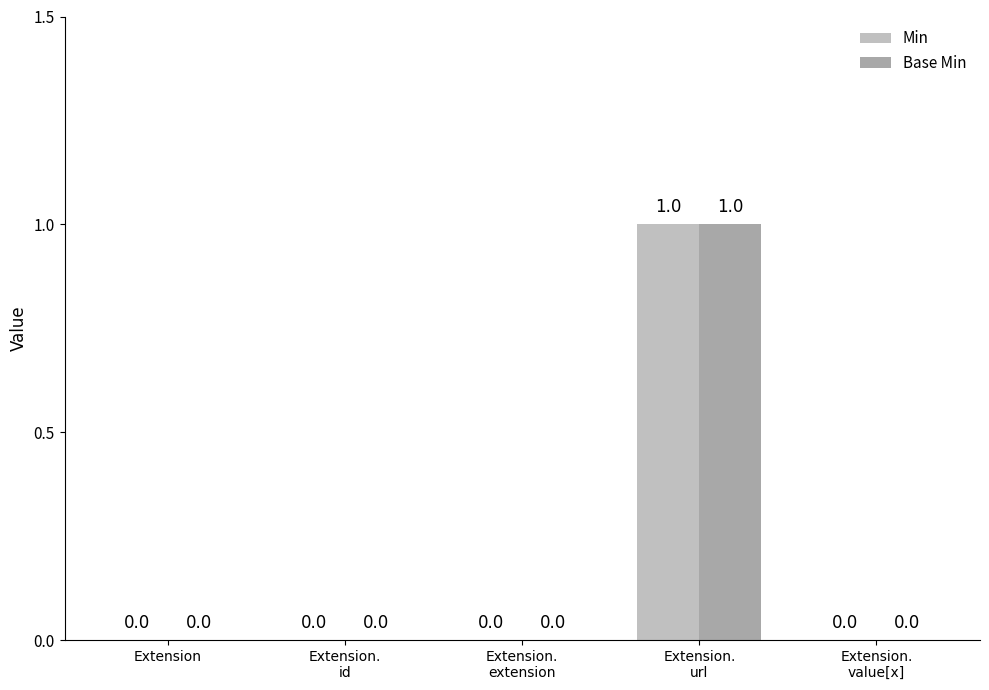

Count the Min values in the range 0 to 1.

5